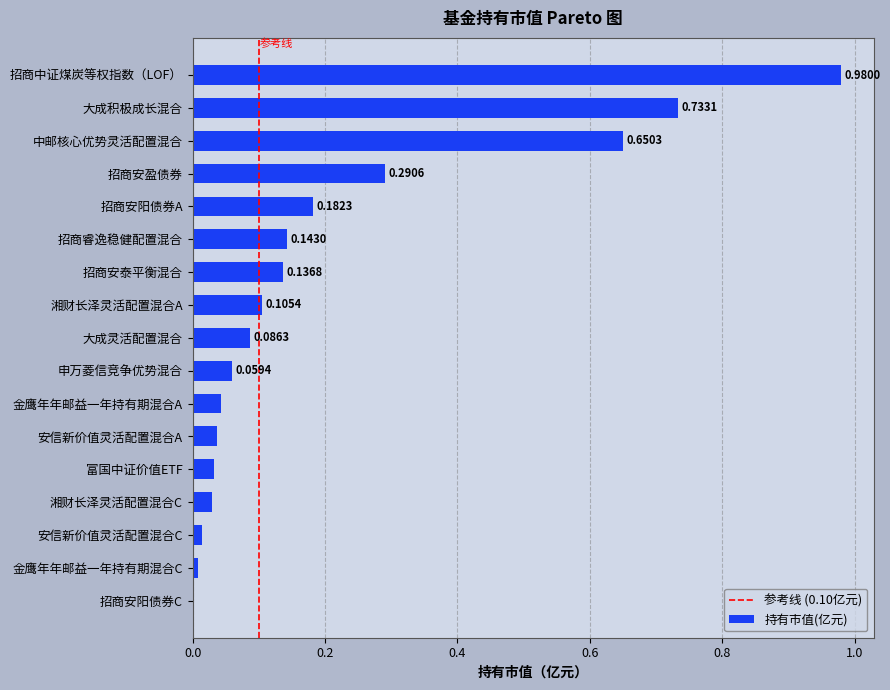

What is the sum of all values?

3.5